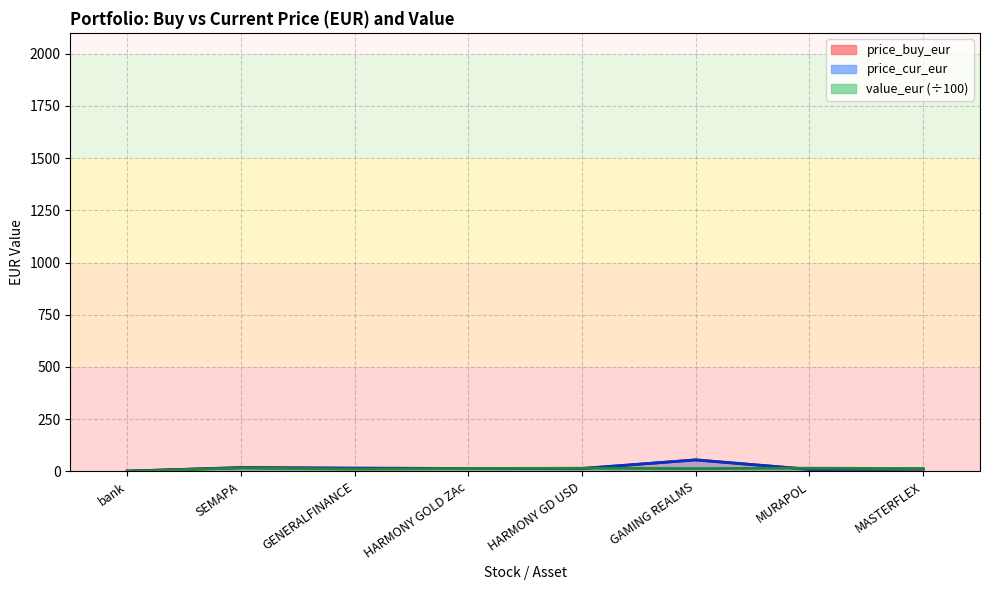

What is the label of the 8th point from the right?

bank